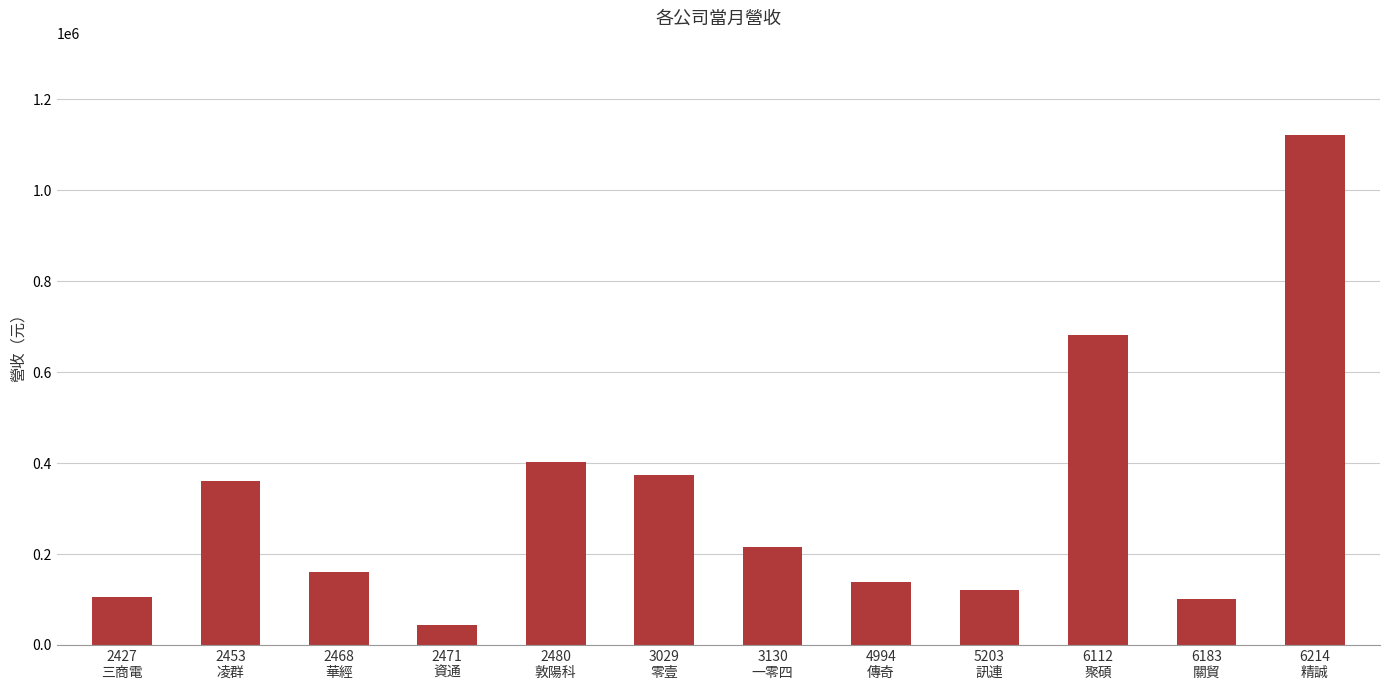

Are the bars grouped side by side (vs. stacked)?

No